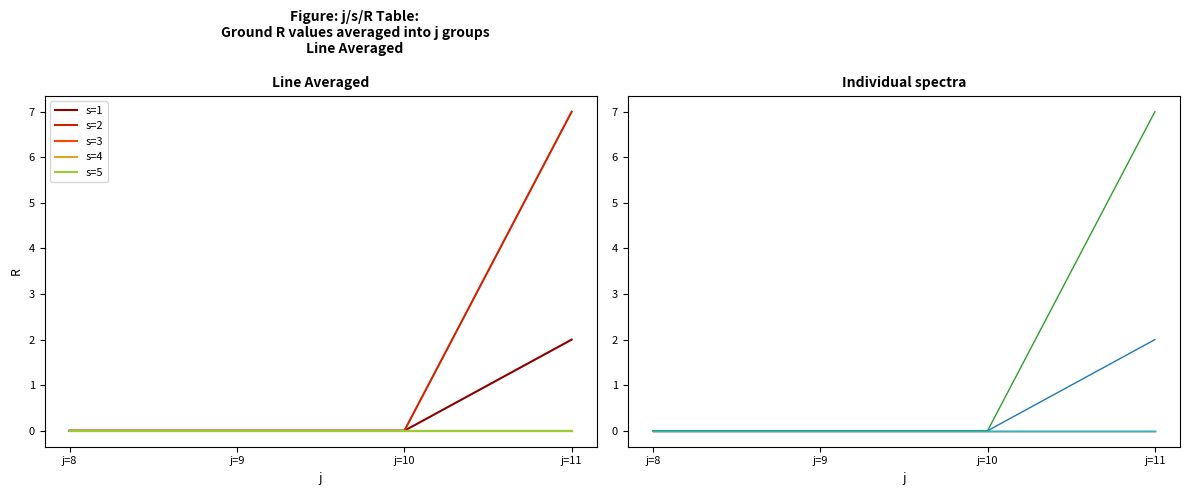

Which has a higher value, j=11 or j=9?

j=11